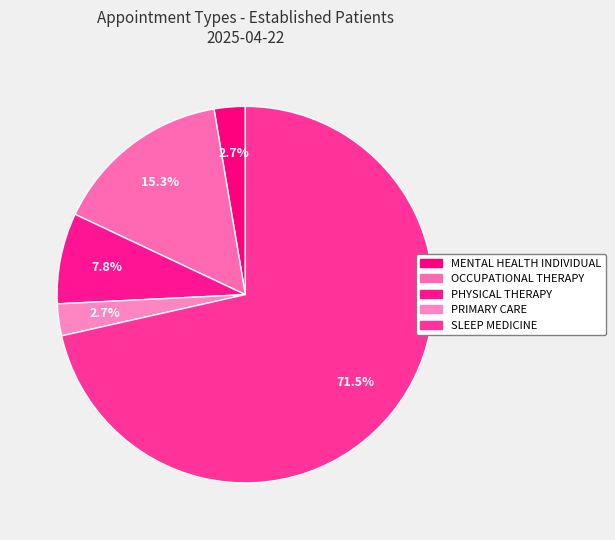

What is the change in value from MENTAL HEALTH INDIVIDUAL to PRIMARY CARE?

+0.1